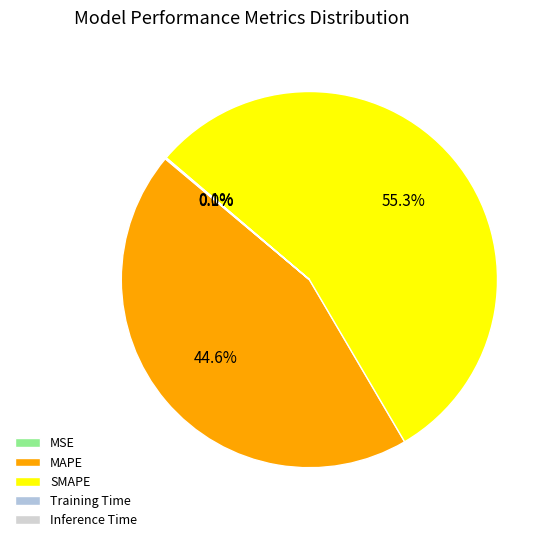

How many slices are in this pie chart?

5